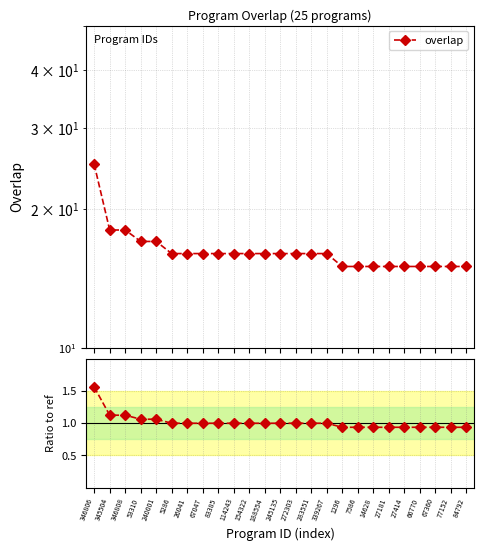

What is the difference between the maximum and minimum values in the overlap / ref(16) series?

0.6